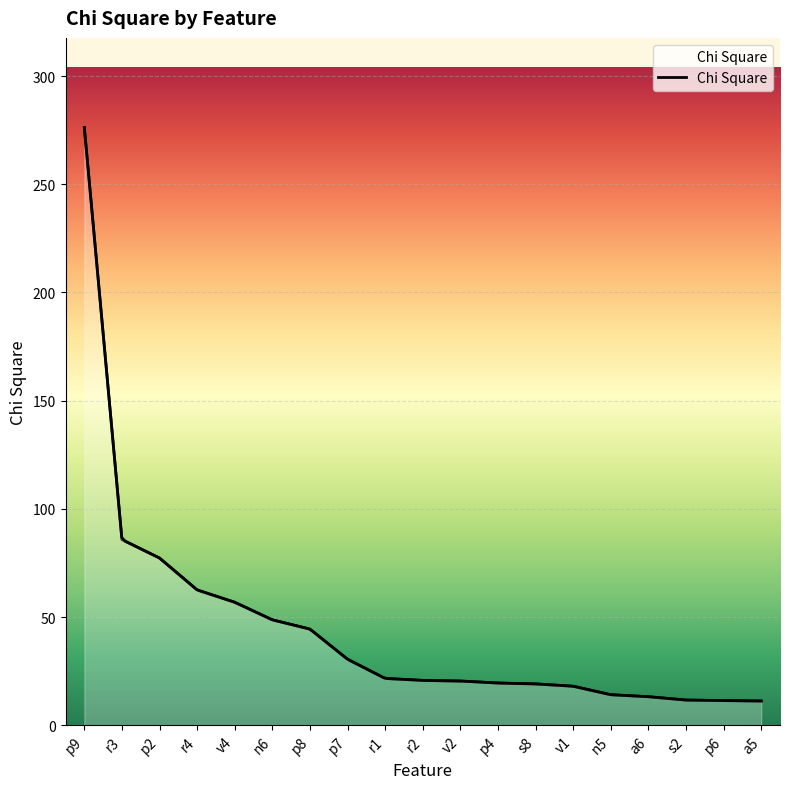

Which label corresponds to the smallest value in the chart?

a5